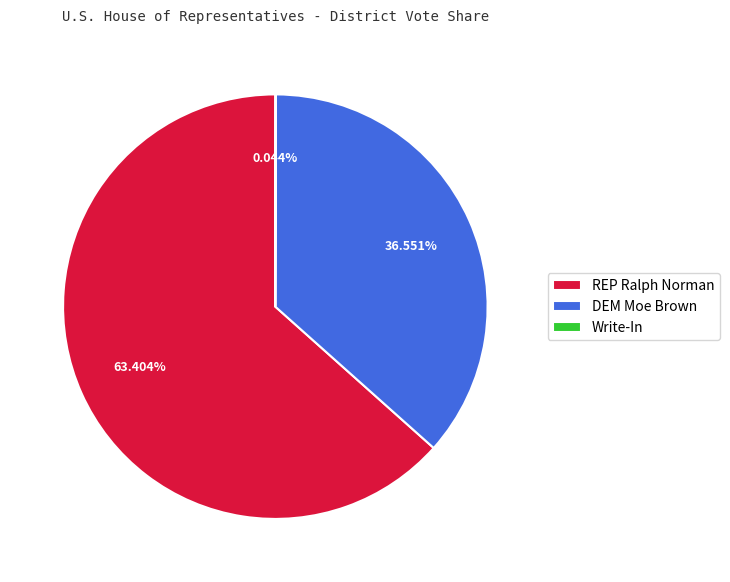

Combined, do REP Ralph Norman and DEM Moe Brown account for over 50%?

Yes